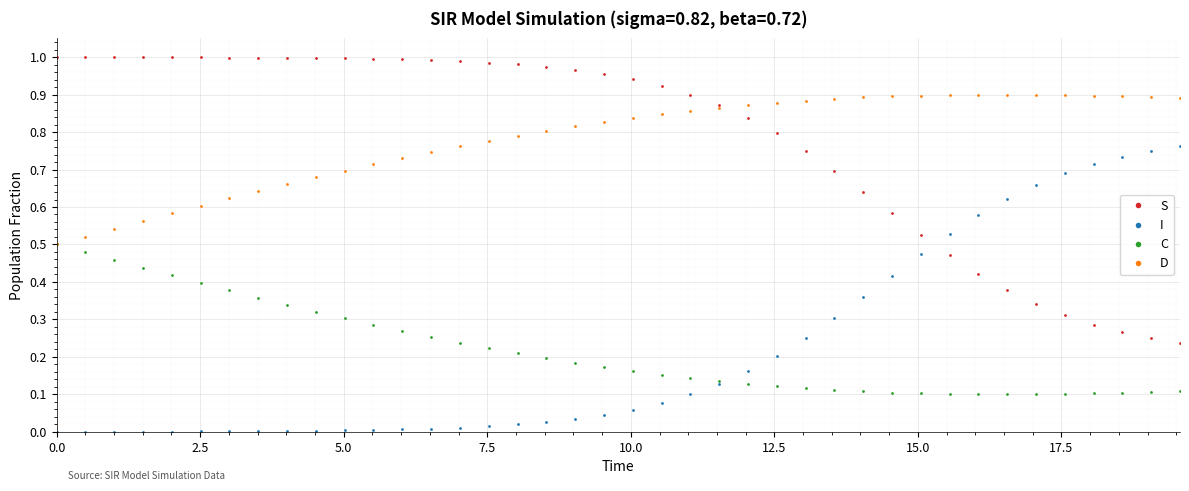

True or false: I and D intersect in this chart.

False